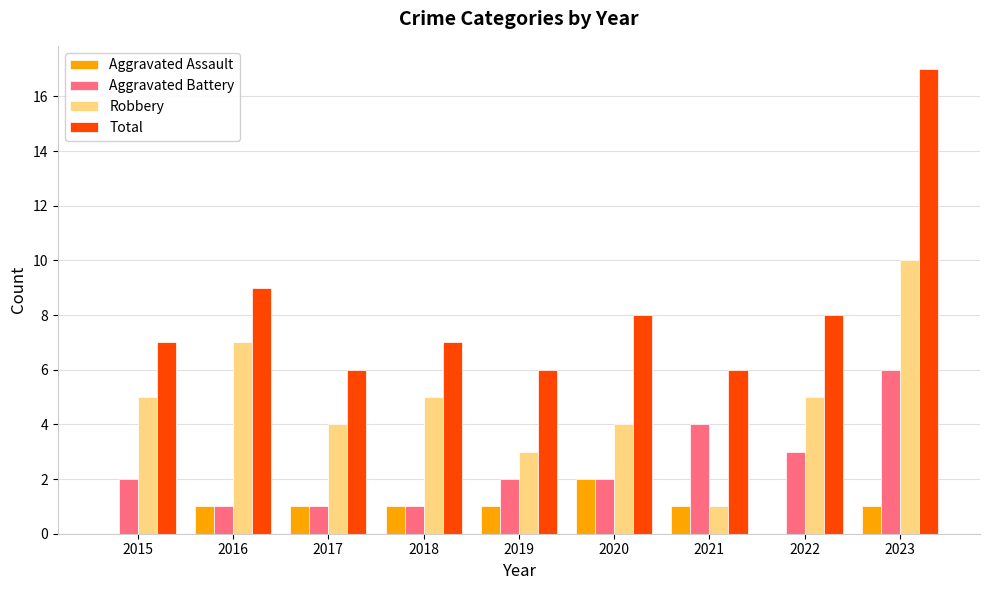

Reading left to right, transcribe all the data shown in this chart.

Aggravated Assault: 0	1	1	1	1	2	1	0	1
Aggravated Battery: 2	1	1	1	2	2	4	3	6
Robbery: 5	7	4	5	3	4	1	5	10
Total: 7	9	6	7	6	8	6	8	17